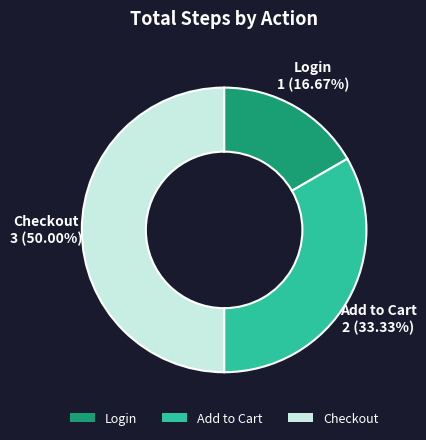

Is it true that Checkout is 43% of the pie?

False